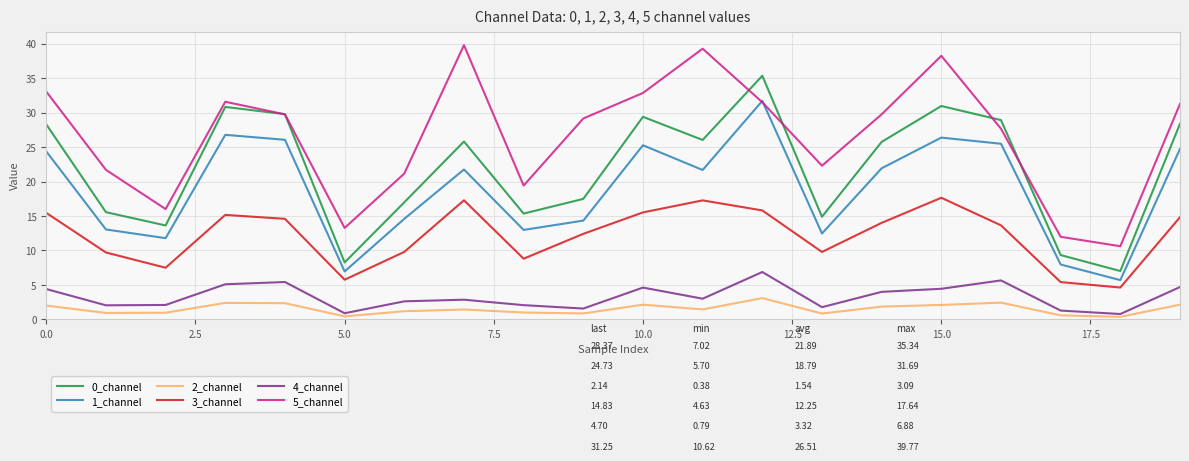

True or false: 5_channel and 4_channel cross at least once.

False